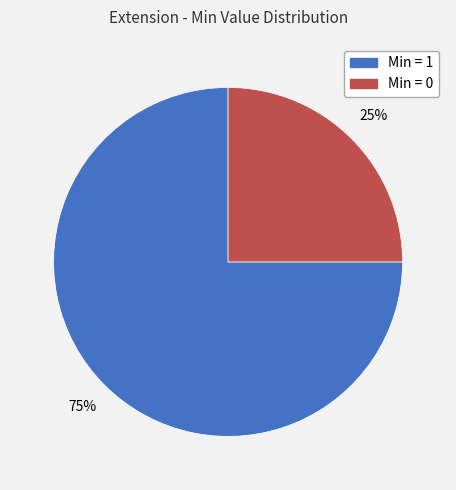

To the nearest percent, what is the average slice percentage?

50%